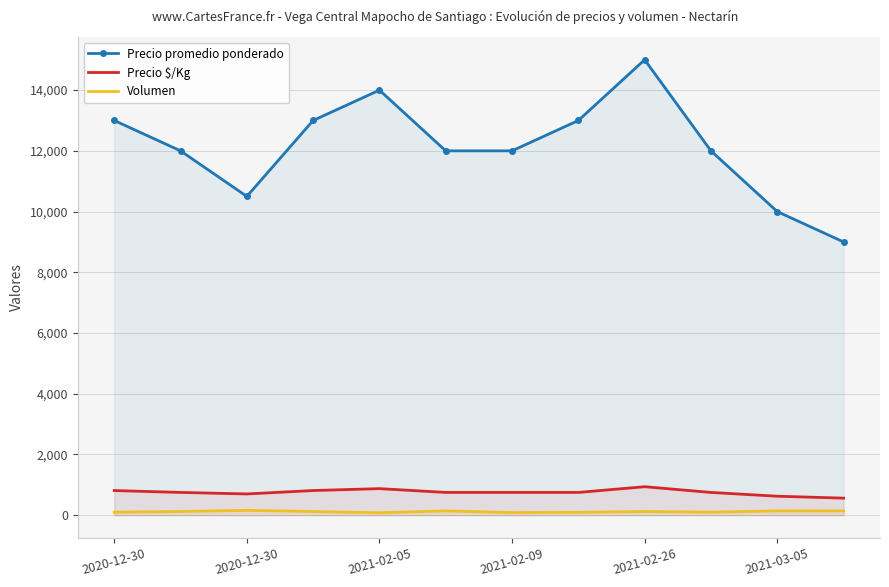

True or false: Precio $/Kg and Precio promedio ponderado intersect in this chart.

False